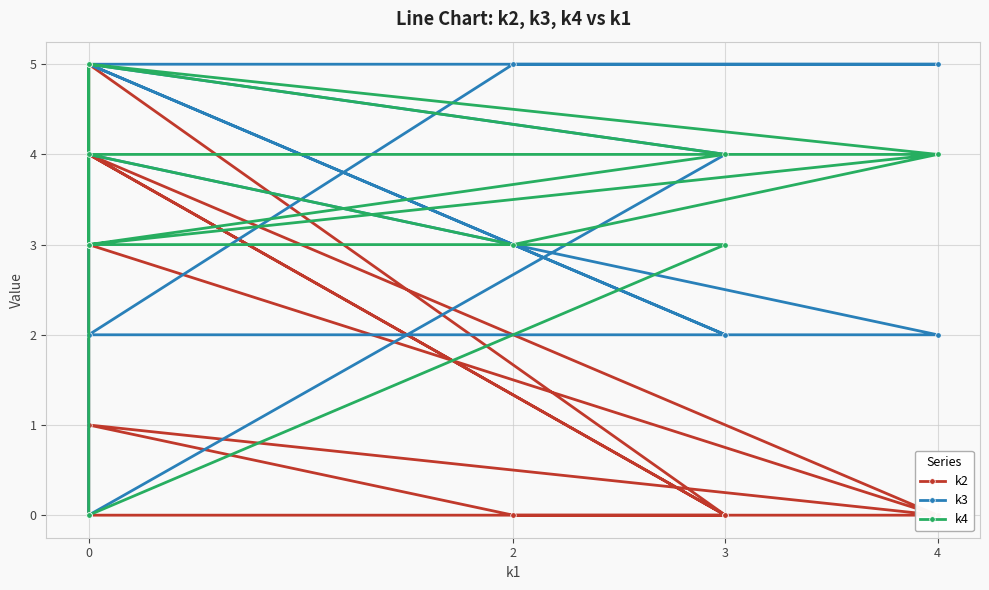

How many values in k2 are above zero?

5